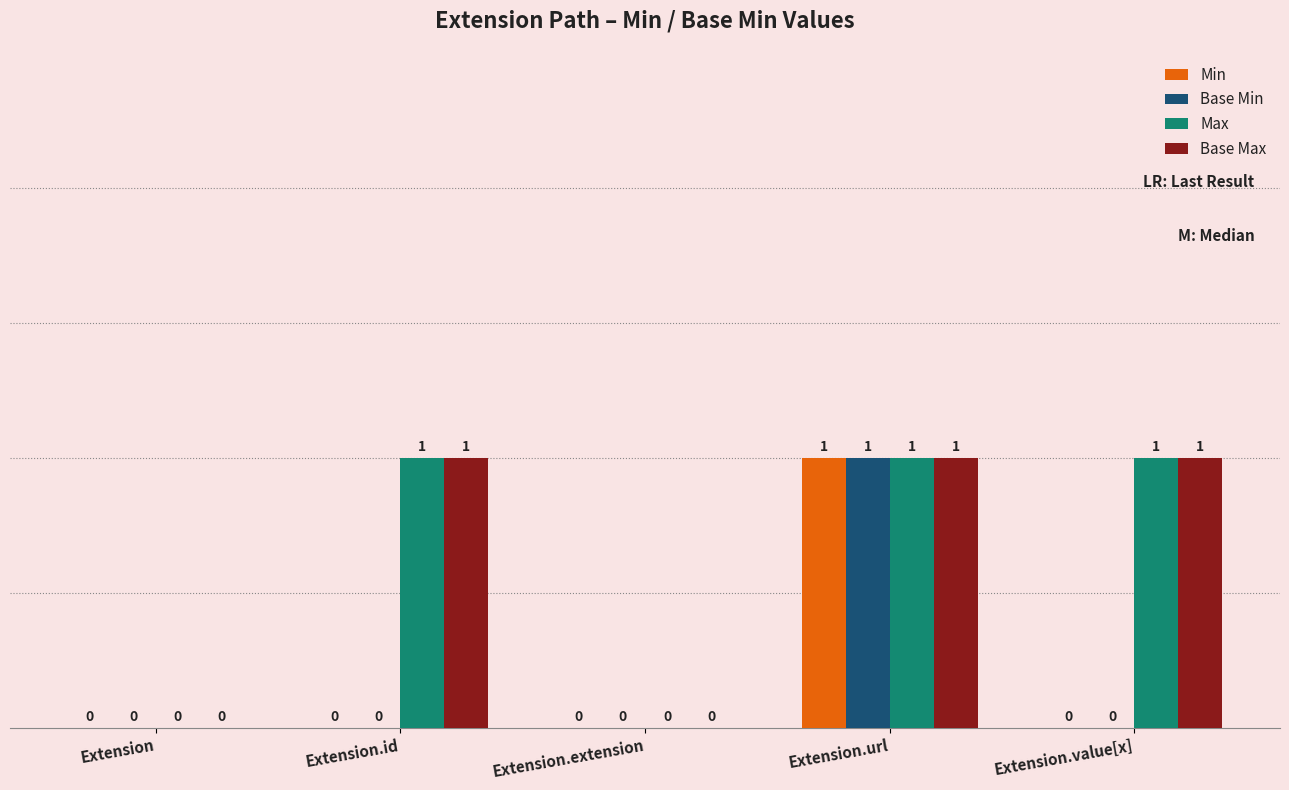

What is the total value across all series at Extension.url?

4